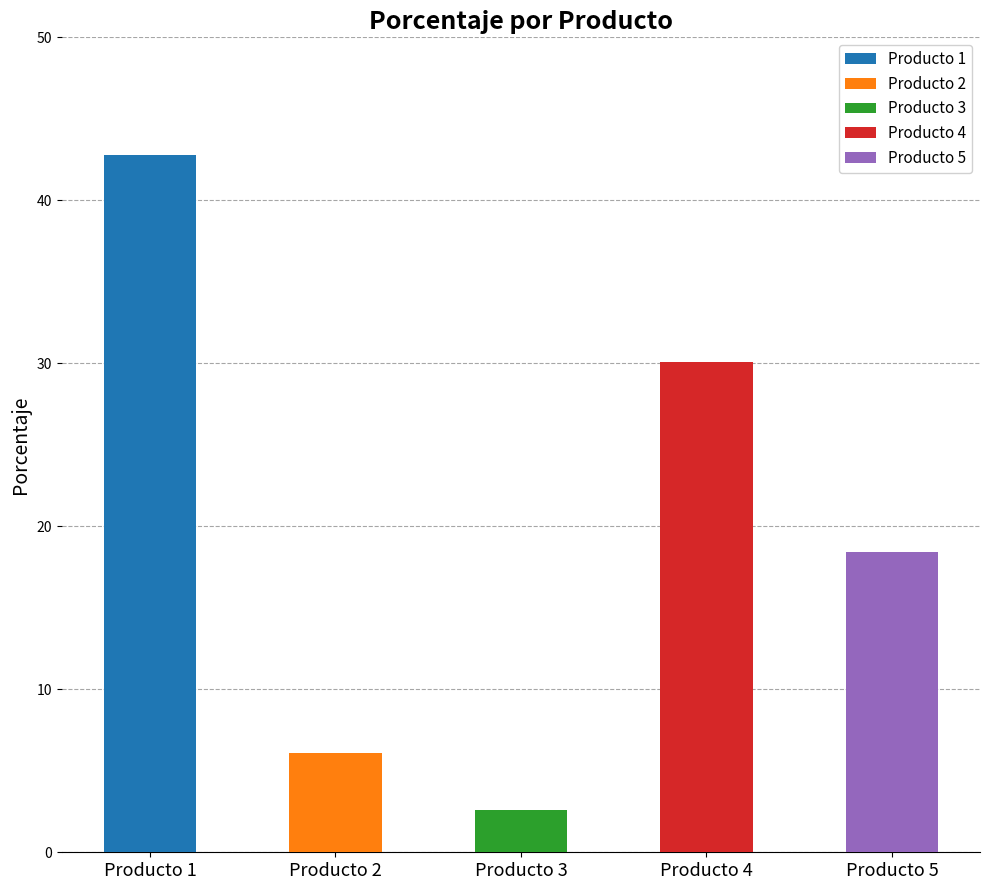

Which has a higher value, Producto 3 or Producto 2?

Producto 2